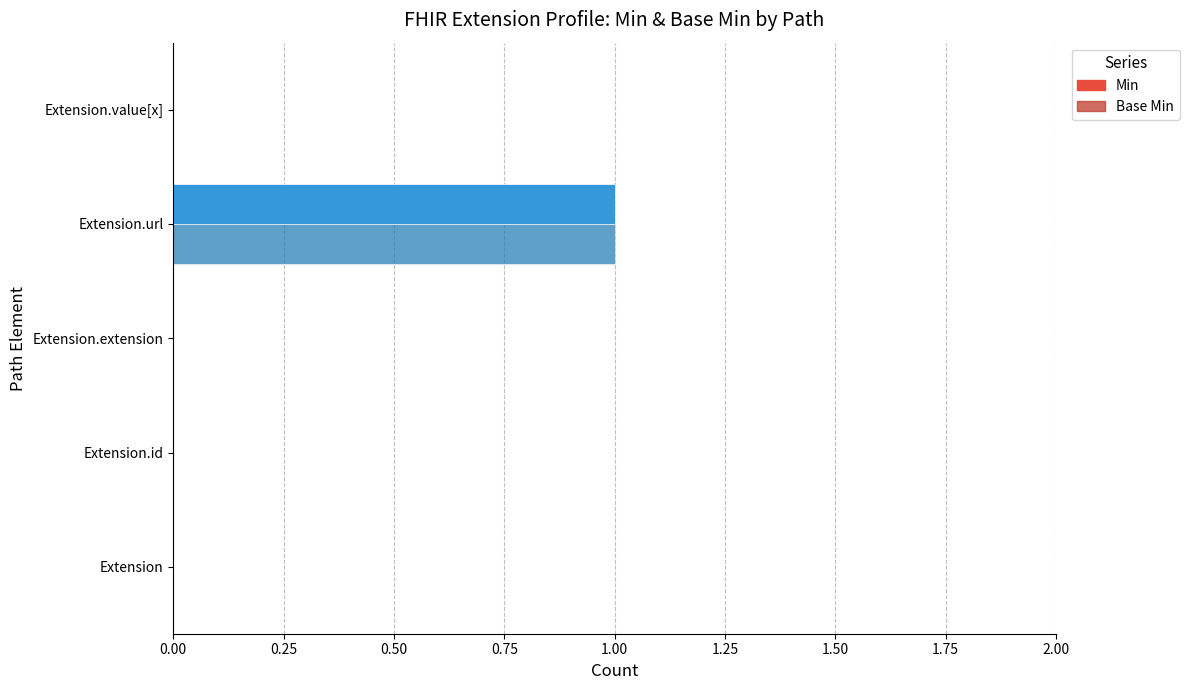

True or false: Base Min has a value of 1 at Extension.value[x].

False